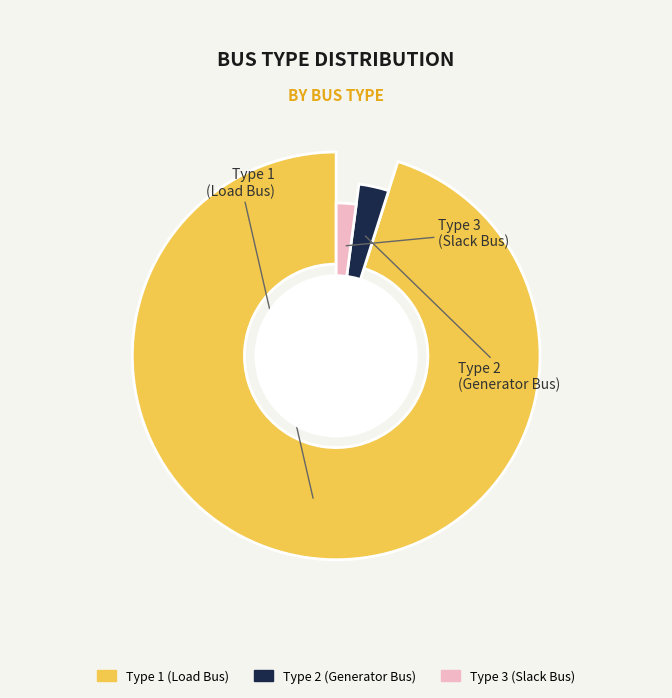

To the nearest percent, what is the difference between the largest and smallest slice percentages?

93%